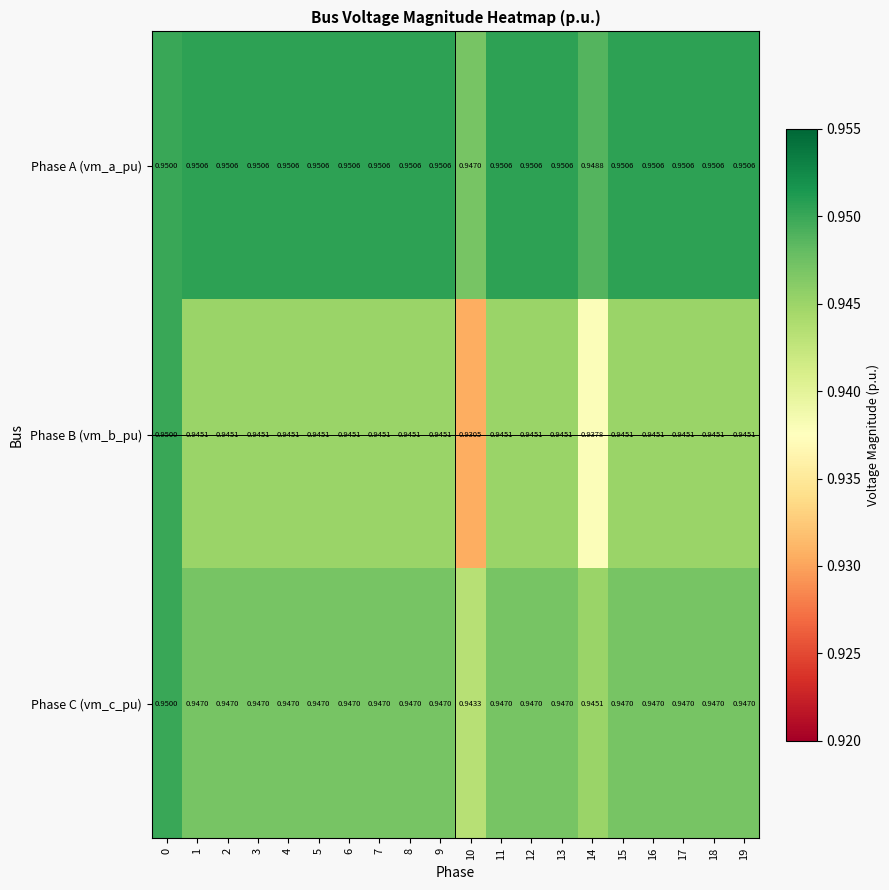

How many data points does each series have?

20